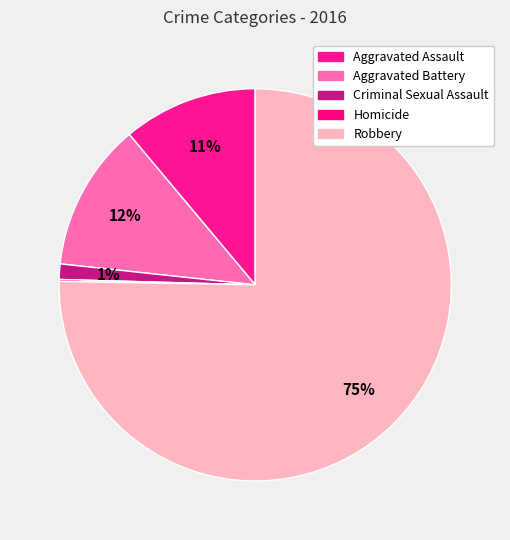

How many segments does this pie chart have?

5